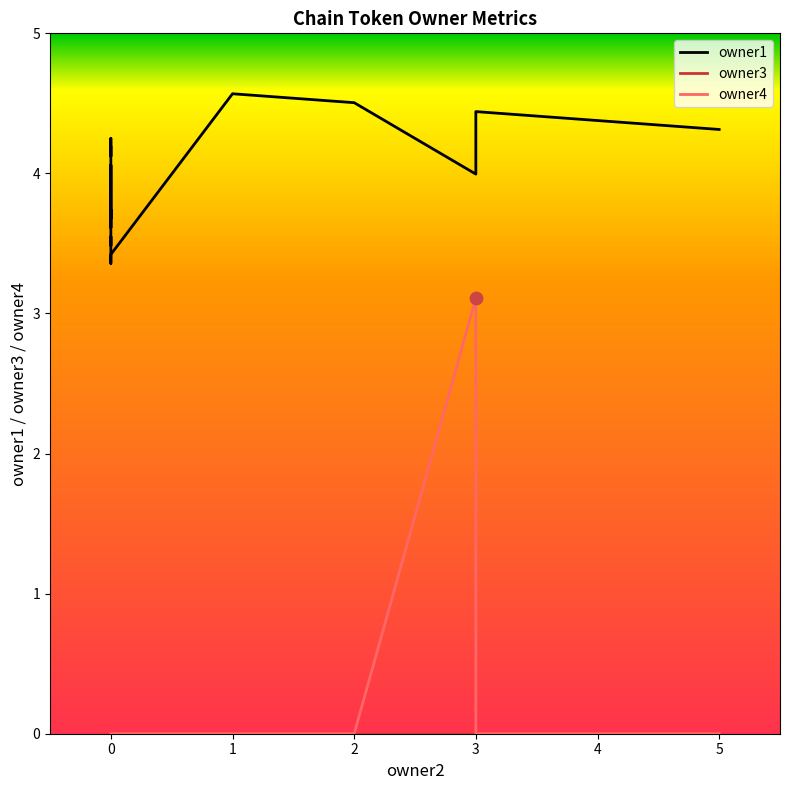

At which category is the sum across all series the highest?

3